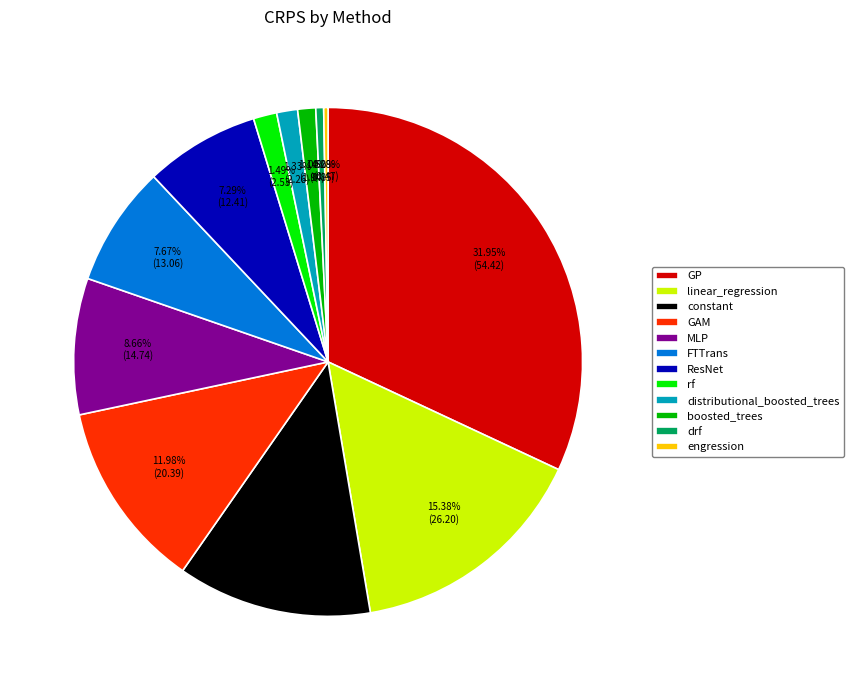

Which category has the biggest portion of the pie?

GP